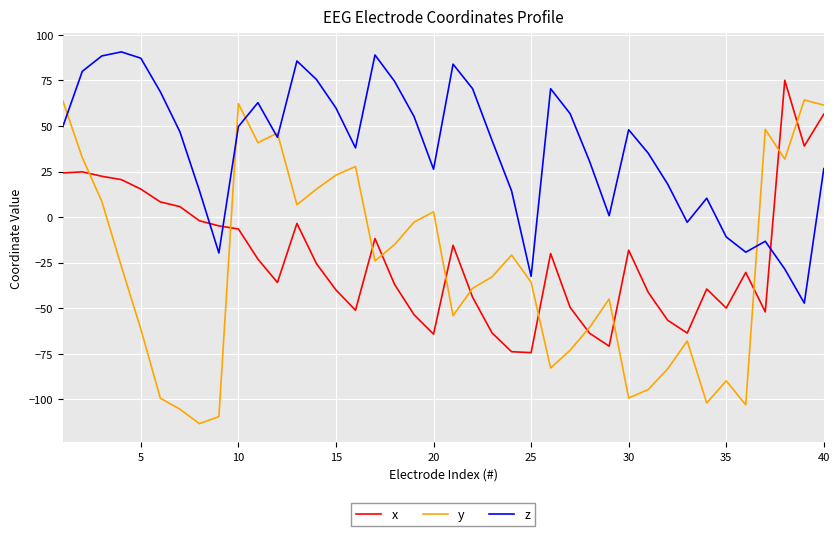

What is the difference between the maximum and minimum values in the z series?

137.8